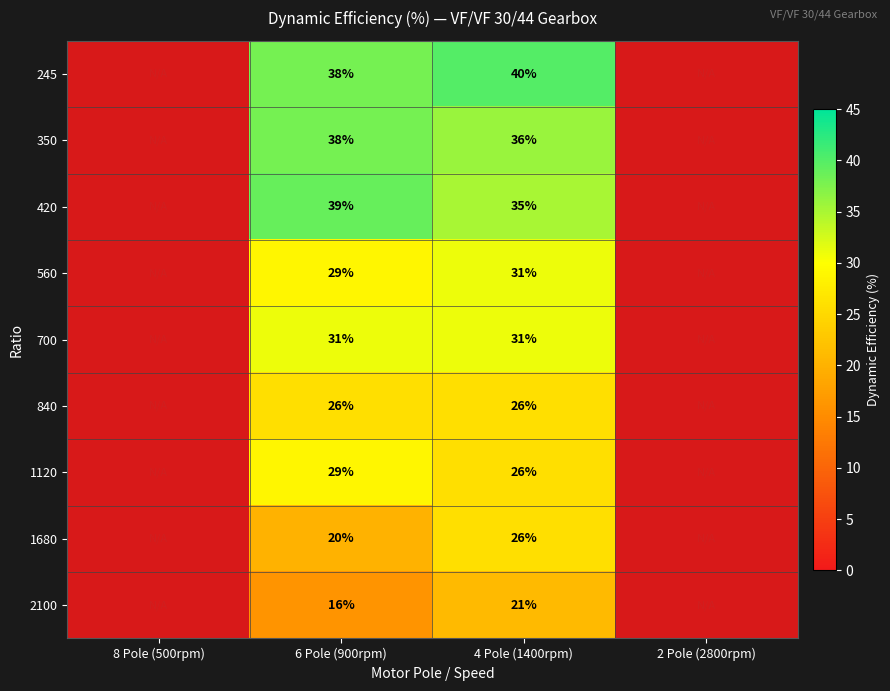

True or false: 420 has a value of 39 at 6 Pole (900rpm).

True